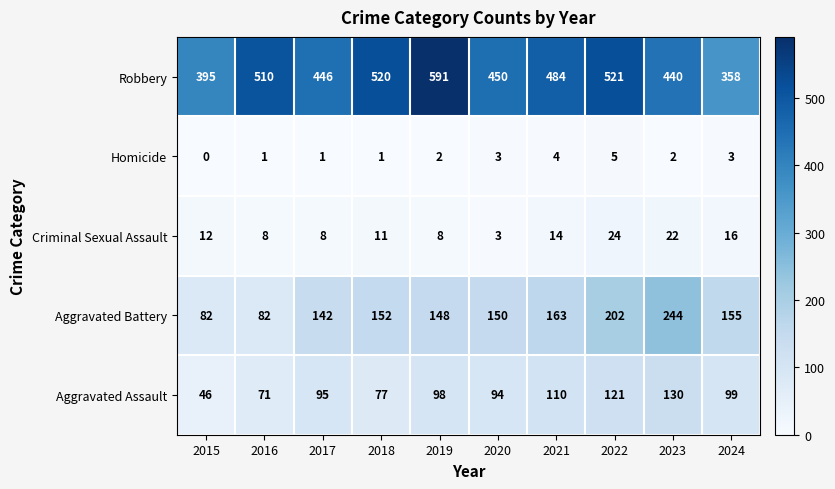

Count the Homicide values in the range 1 to 3.

7